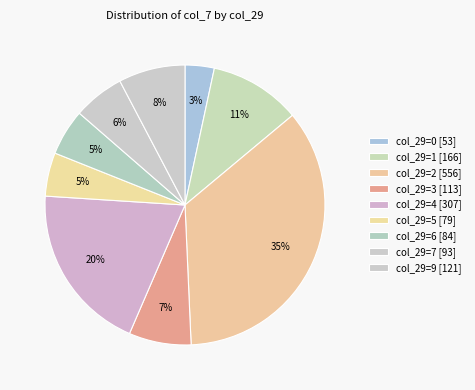

How many slices are in this pie chart?

9